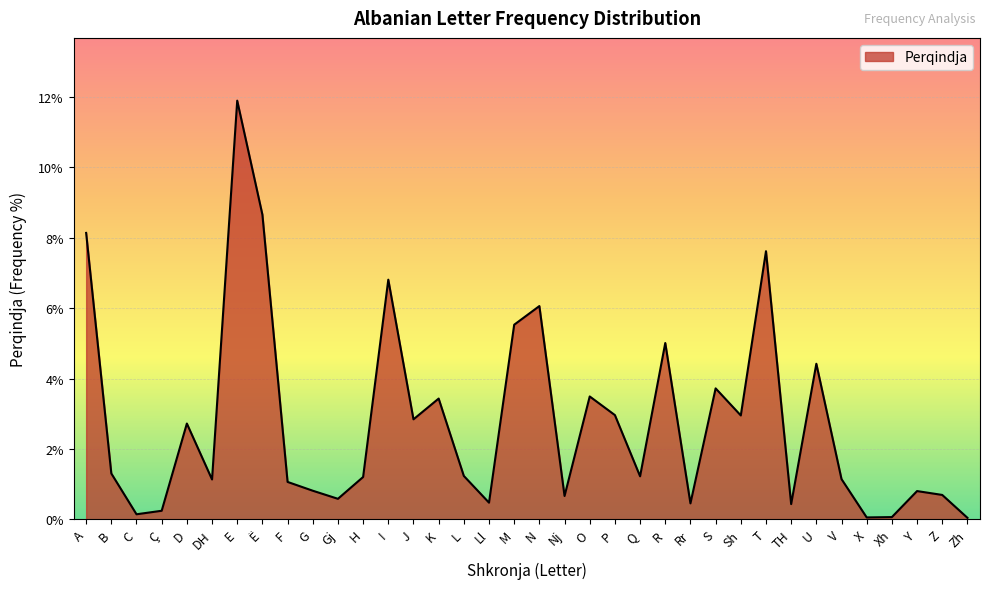

True or false: the data has more than 1 interior local peaks.

True